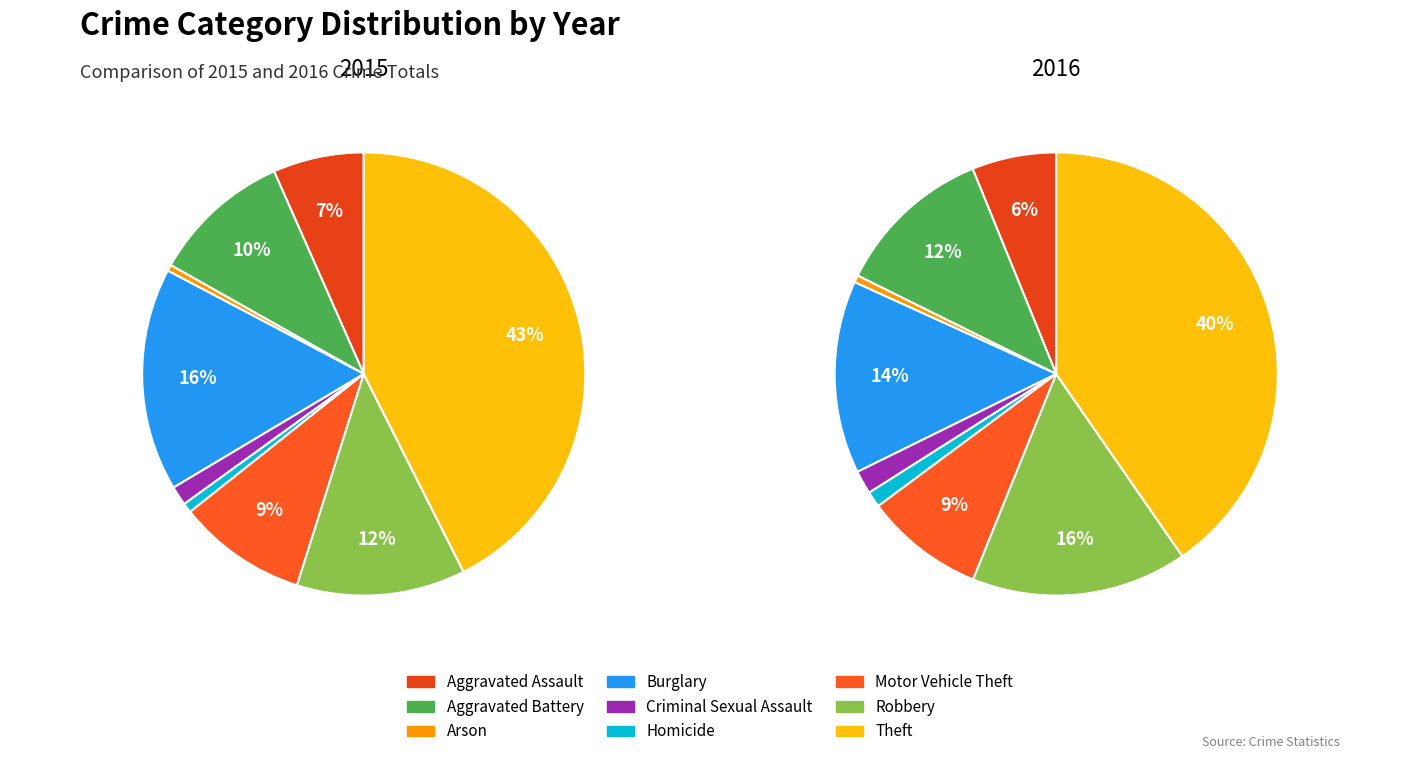

How much of the chart is everything except Criminal Sexual Assault?

98.6%